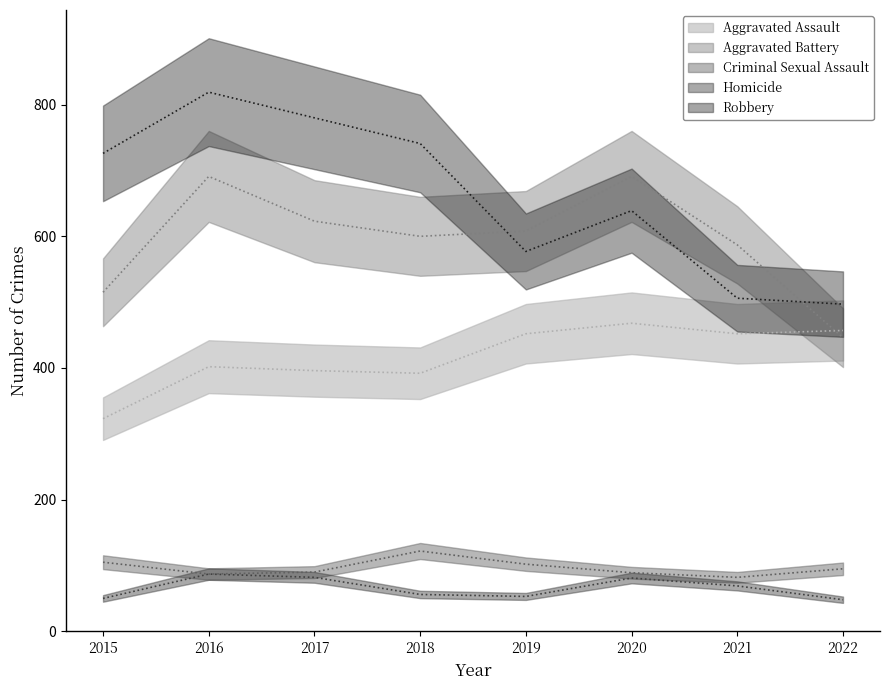

What is the total value across all series at 2017?

1971